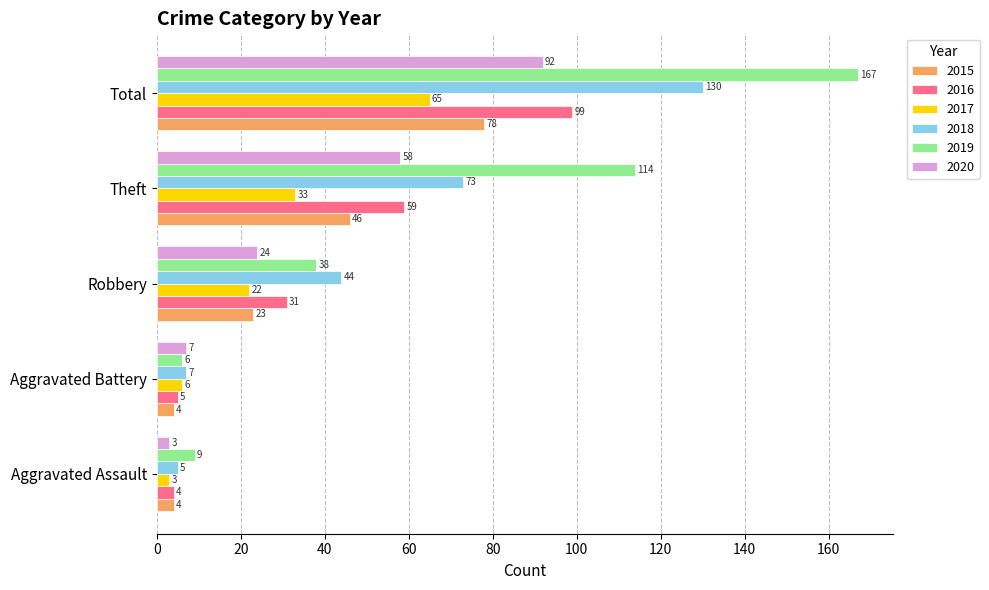

How many series are shown in this chart?

6